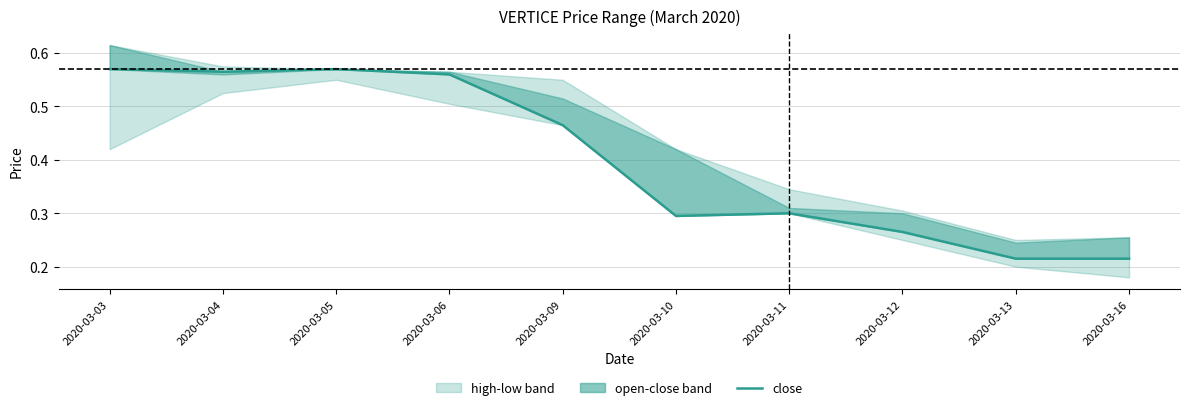

Count the number of categories in the chart.

10